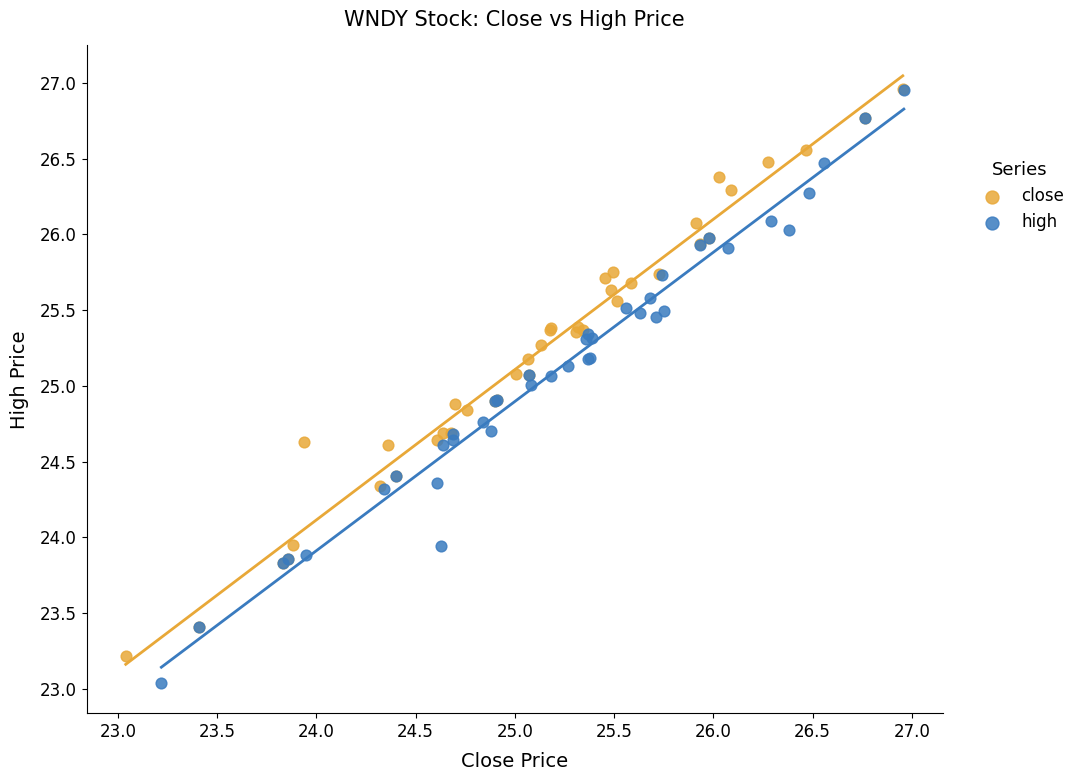

Which series has the widest spread of Y values?

high